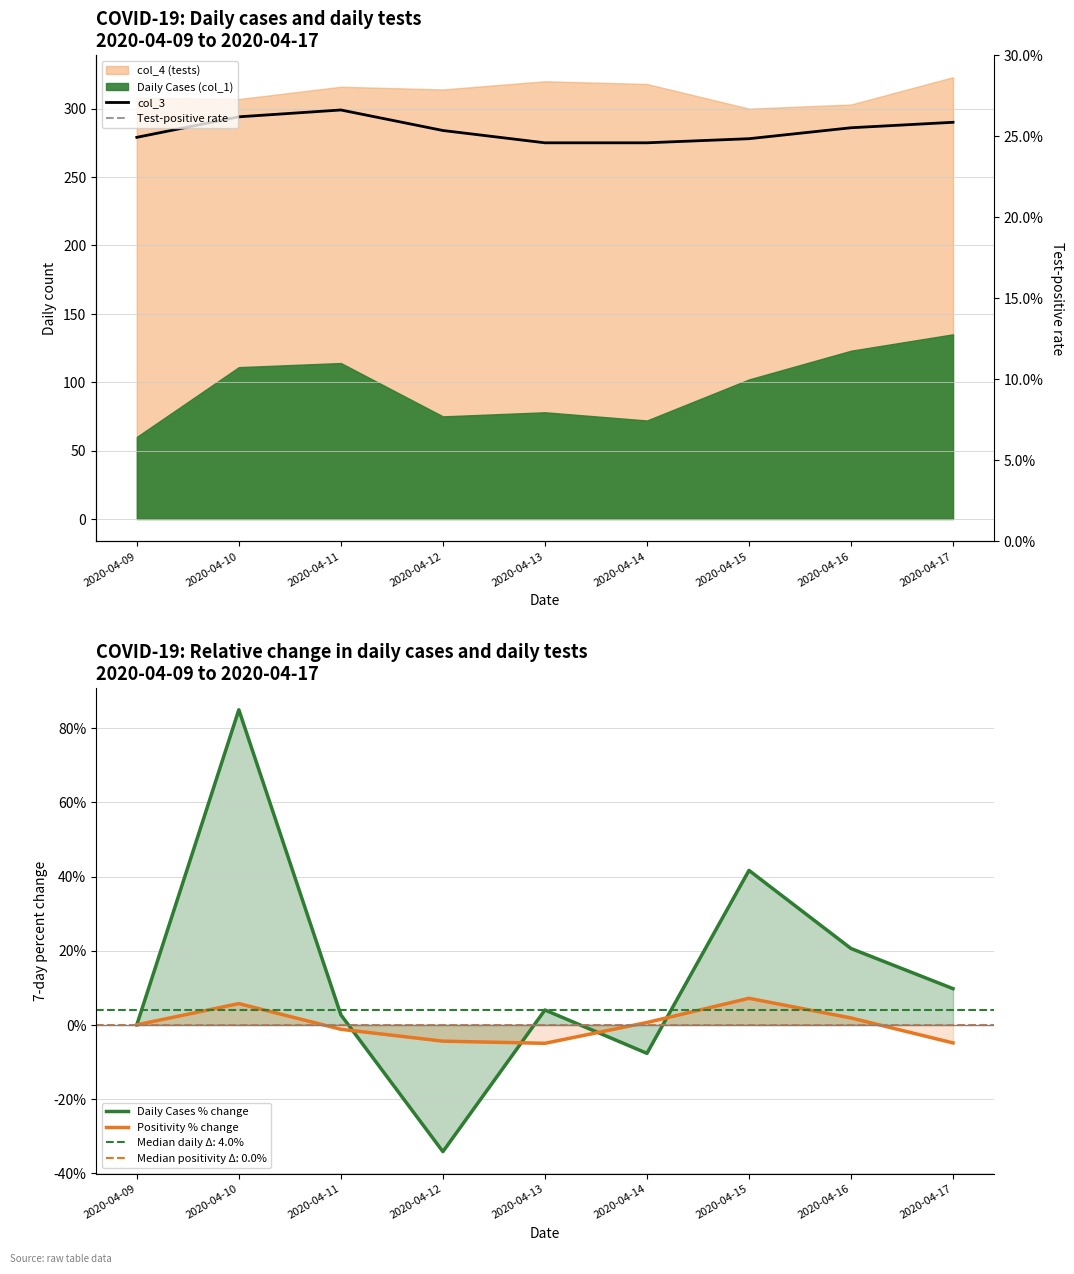

True or false: col_3 and Test-positive rate intersect in this chart.

False